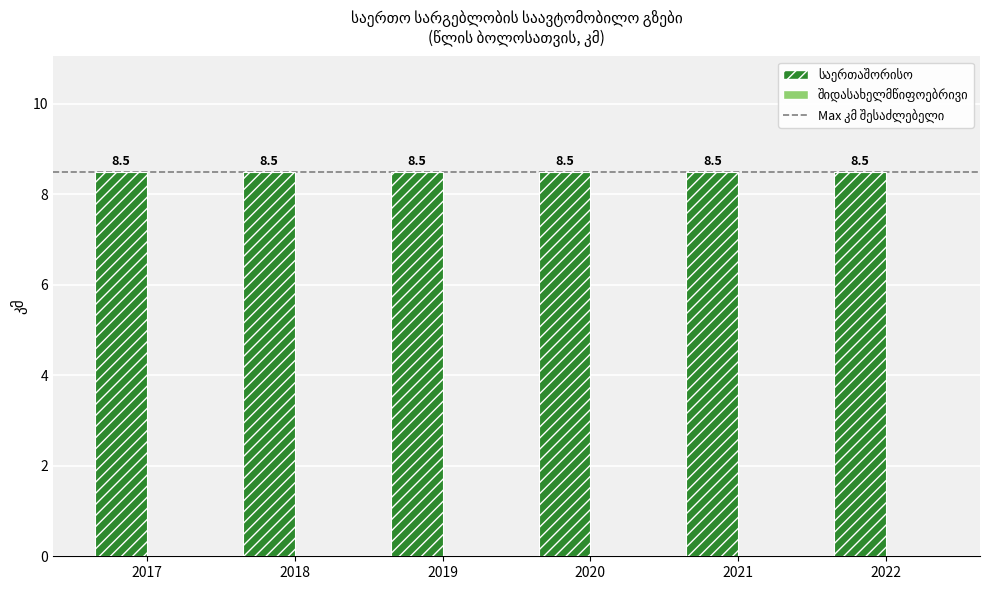

How many bars are there in each group?

2